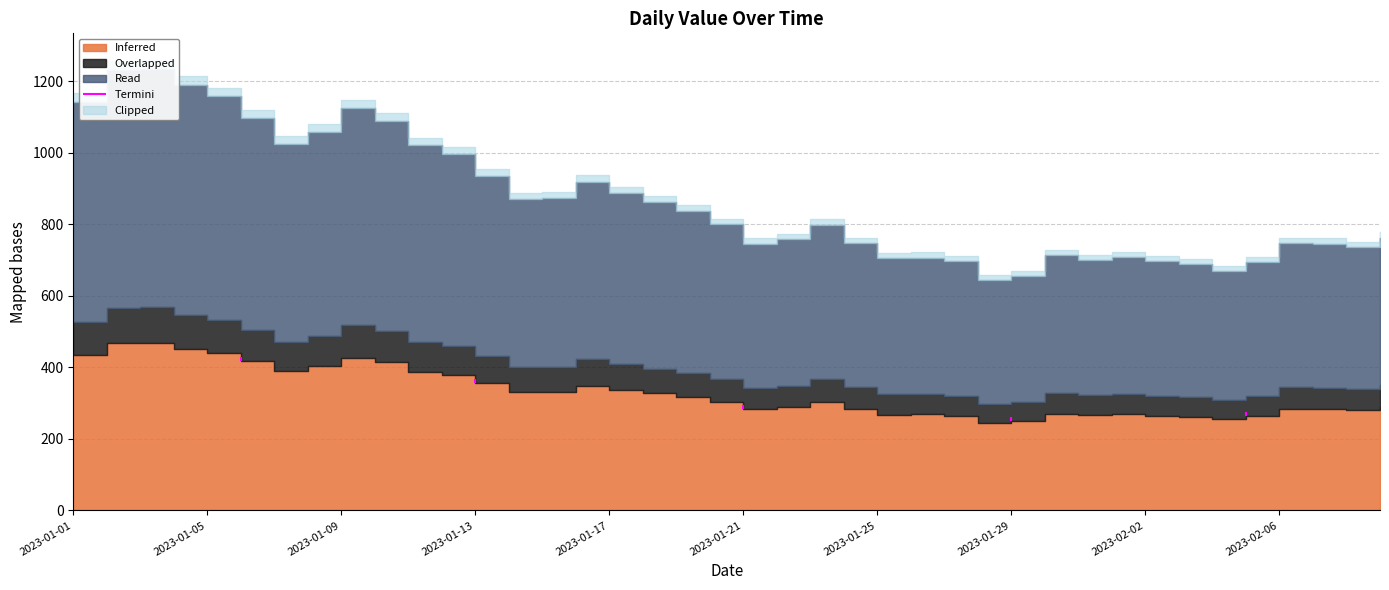

Reading right to left, list all the values displayed in this chart.

762	737	746	748	695	670	688	697	708	699	713	656	644	698	707	705	748	799	758	746	800	837	861	887	919	873	870	936	997	1021	1090	1125	1059	1025	1098	1158	1190	1235	1232	1143